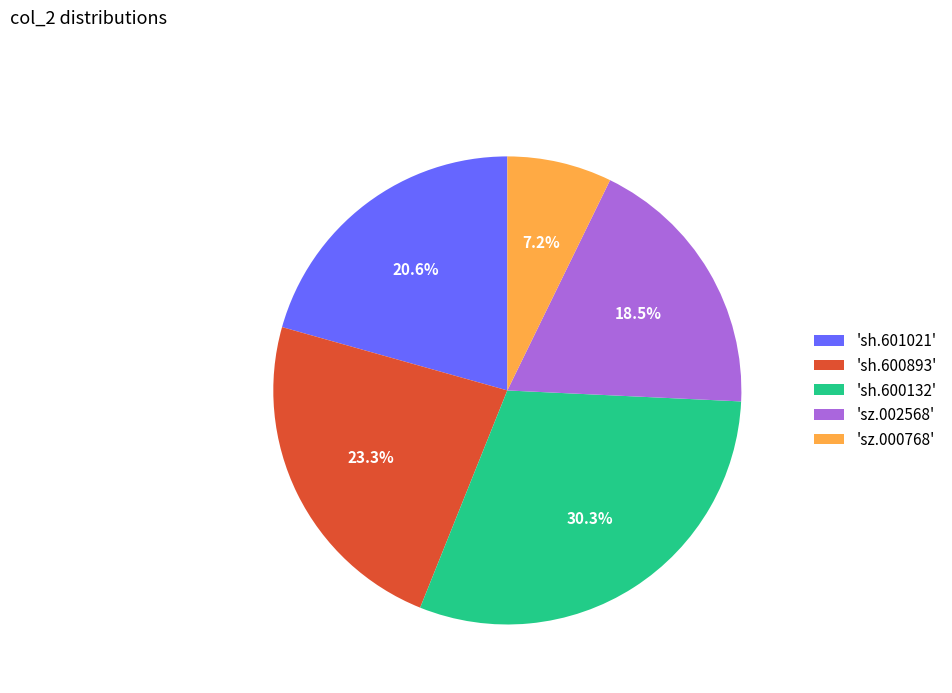

Count the number of slices in the pie.

5